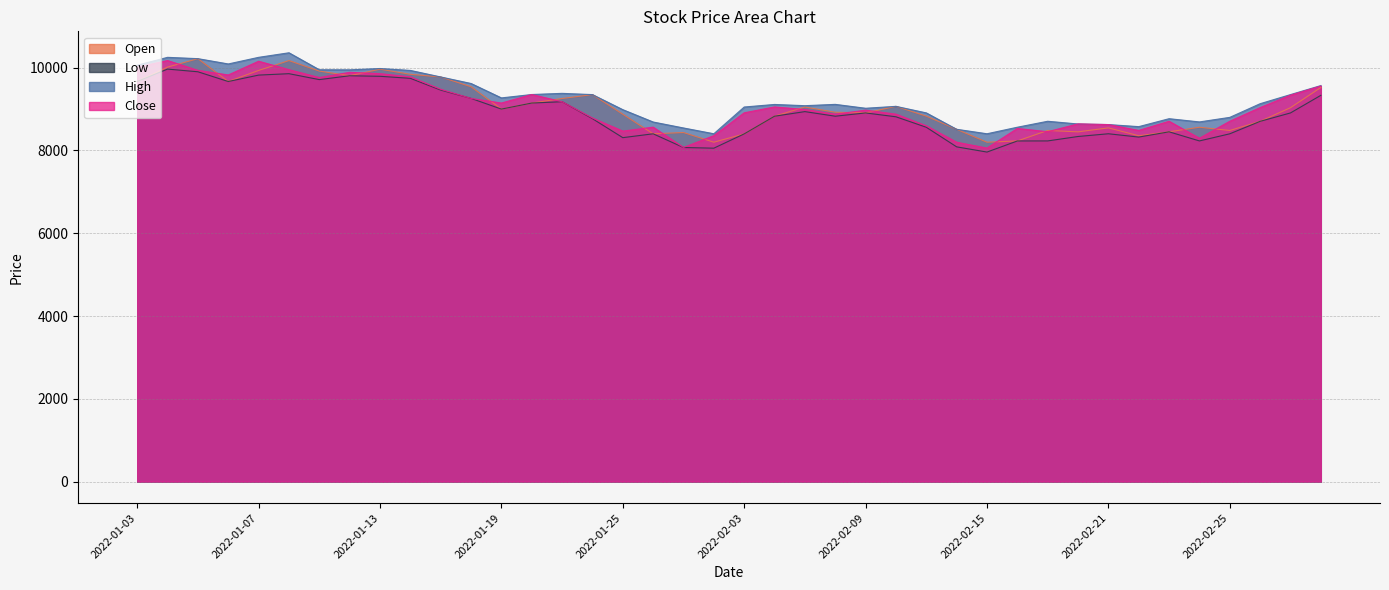

Count the number of categories in the chart.

40